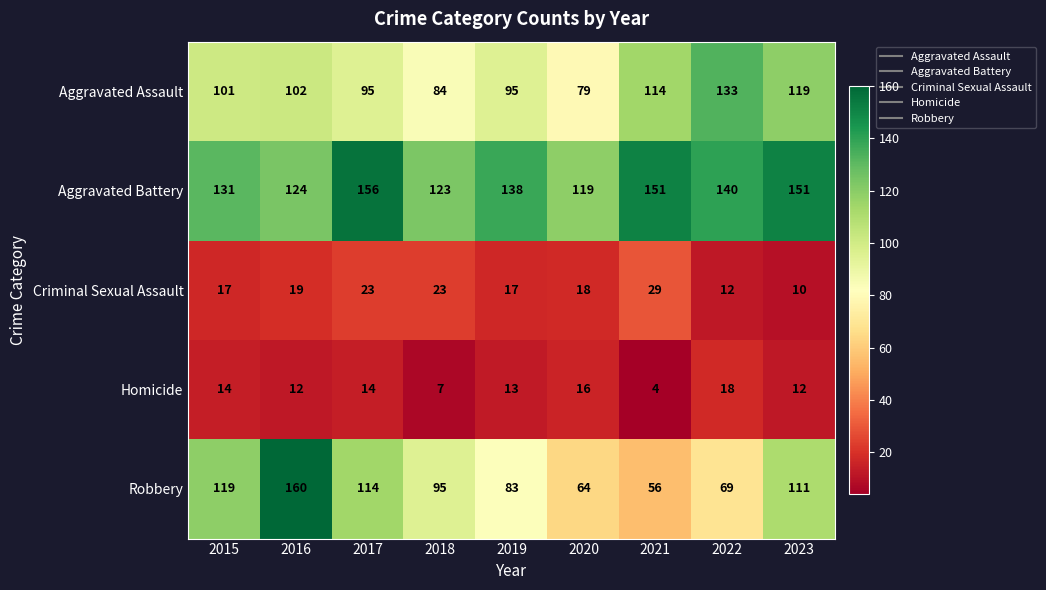

Which series changed the most between 2021 and 2022?

Aggravated Assault